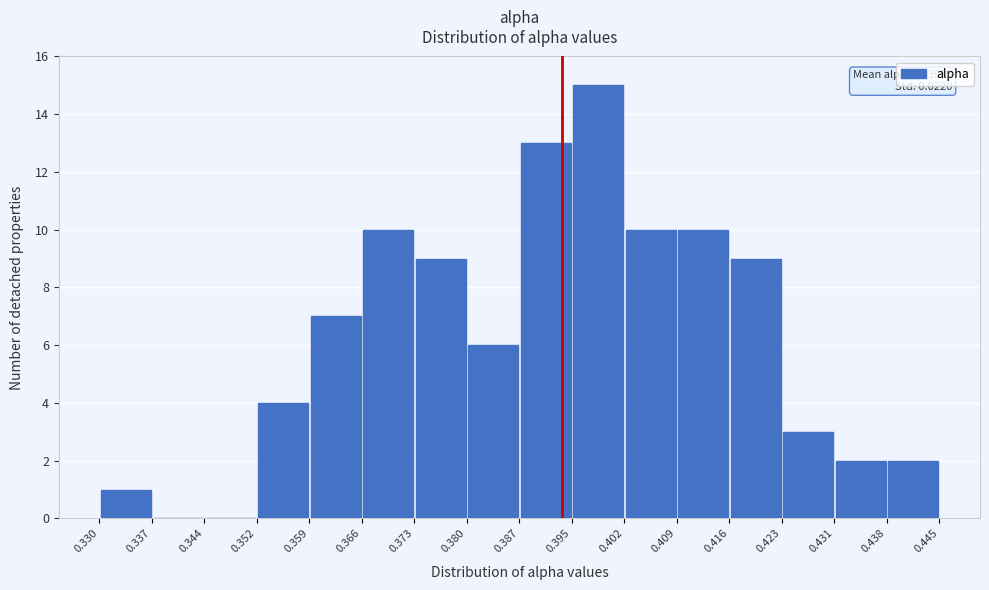

Which range on the x-axis has the tallest bar?

0.395 to 0.402